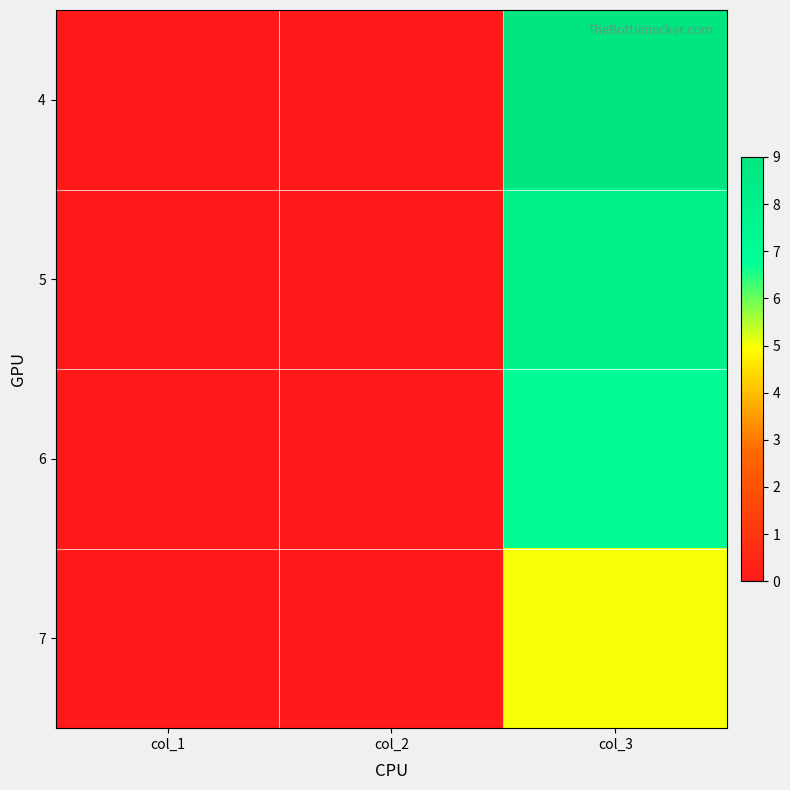

Reading right to left, extract all data points from this chart.

4: col_3=9	col_2=0	col_1=0
5: col_3=8	col_2=0	col_1=0
6: col_3=7	col_2=0	col_1=0
7: col_3=5	col_2=0	col_1=0